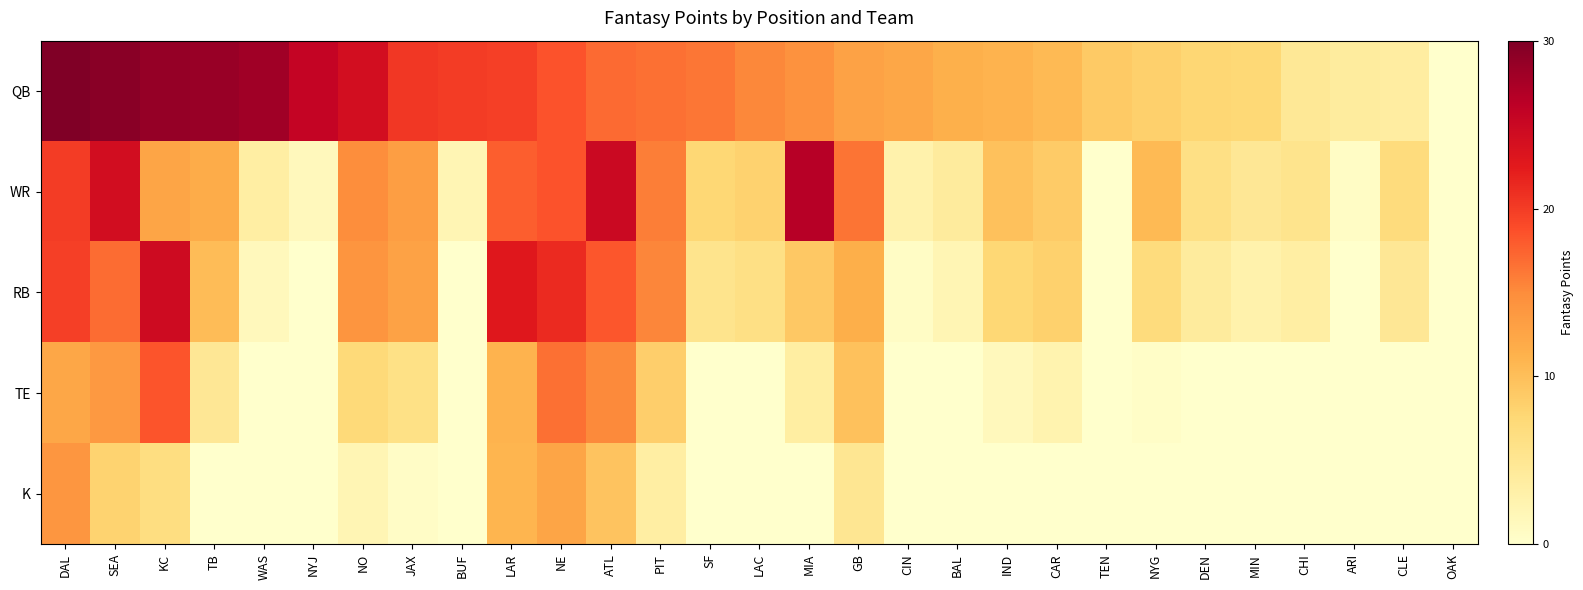

At TEN, list the series in order from largest to smallest.

QB, WR, RB, TE, K